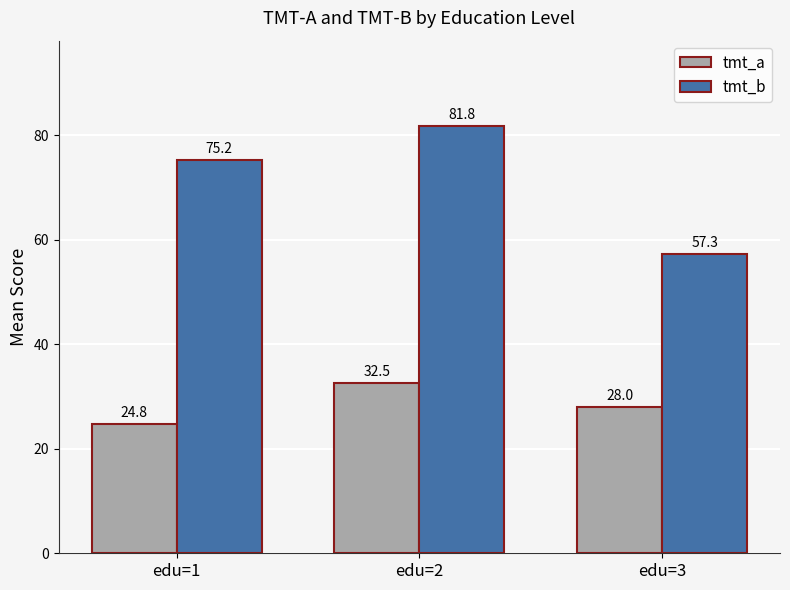

True or false: tmt_b has a value of 81.8 at edu=2.

True